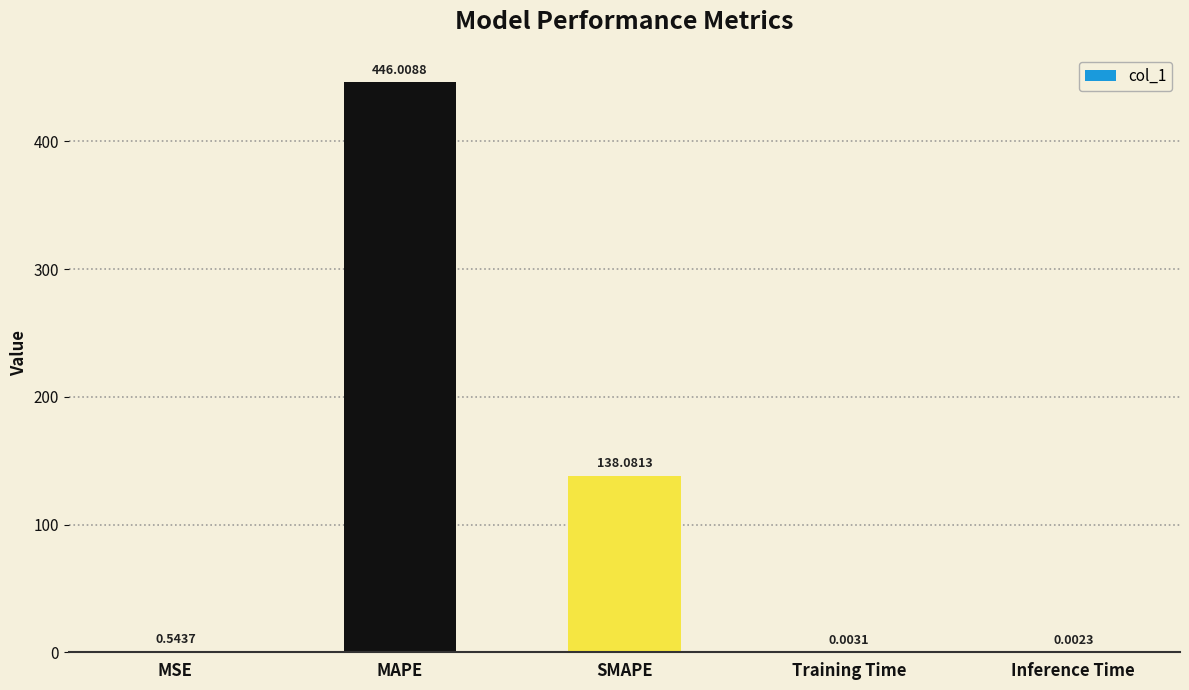

What is the sum of all values?

584.6